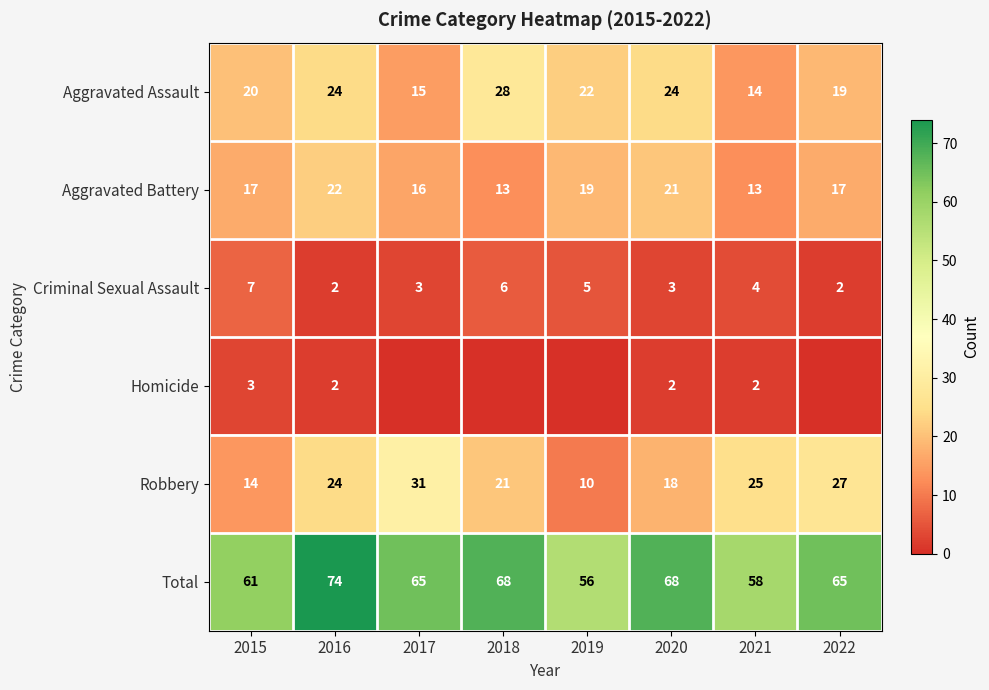

At which label does Aggravated Assault reach its peak?

2018